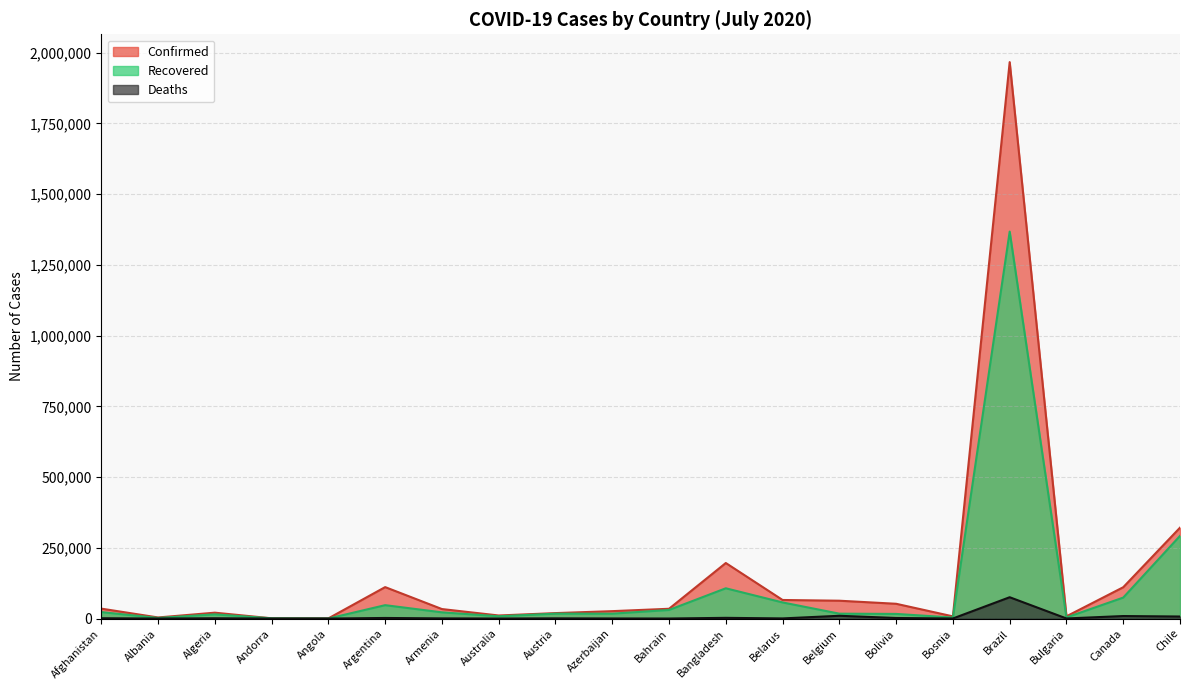

Reading left to right, what are all the values shown in this chart?

Confirmed: Afghanistan=35070	Albania=3851	Algeria=20770	Andorra=862	Angola=576	Argentina=111146	Armenia=33559	Australia=10810	Austria=19270	Azerbaijan=26165	Bahrain=34560	Bangladesh=196323	Belarus=65623	Belgium=63039	Bolivia=52218	Bosnia=7681	Brazil=1966748	Bulgaria=7877	Canada=110693	Chile=321205
Recovered: Afghanistan=22824	Albania=2137	Algeria=14792	Andorra=803	Angola=124	Argentina=47298	Armenia=21931	Australia=8036	Austria=17244	Azerbaijan=17256	Bahrain=30320	Bangladesh=106963	Belarus=56915	Belgium=17253	Bolivia=16357	Bosnia=3534	Brazil=1367648	Bulgaria=3841	Canada=74067	Chile=292085
Deaths: Afghanistan=1113	Albania=104	Algeria=1040	Andorra=52	Angola=27	Argentina=2050	Armenia=607	Australia=113	Austria=711	Azerbaijan=334	Bahrain=120	Bangladesh=2496	Belarus=485	Belgium=9792	Bolivia=1942	Bosnia=240	Brazil=75366	Bulgaria=289	Canada=8857	Chile=7186